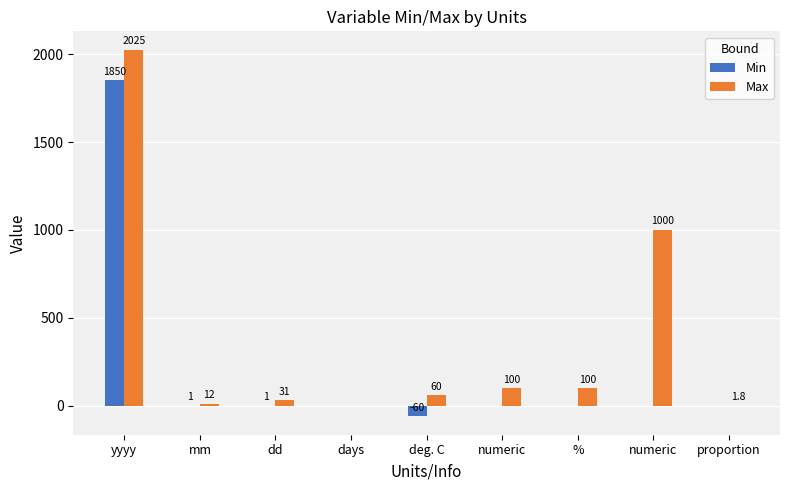

Reading left to right, extract all data points from this chart.

Min: yyyy=1850.0	mm=1.0	dd=1.0	days=0.0	deg. C=-60.0	numeric=0.0	%=0.0	numeric=0.0	proportion=0.0
Max: yyyy=2025.0	mm=12.0	dd=31.0	days=0.0	deg. C=60.0	numeric=100.0	%=100.0	numeric=1000.0	proportion=1.8